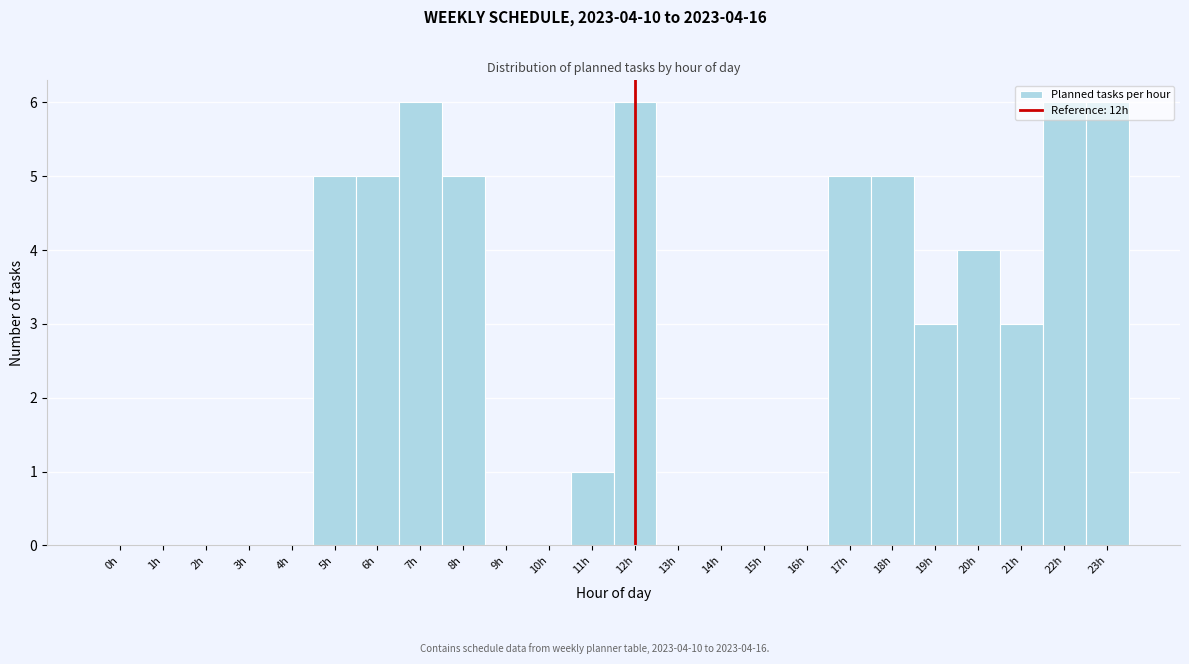

What is the maximum value shown in the chart?

6